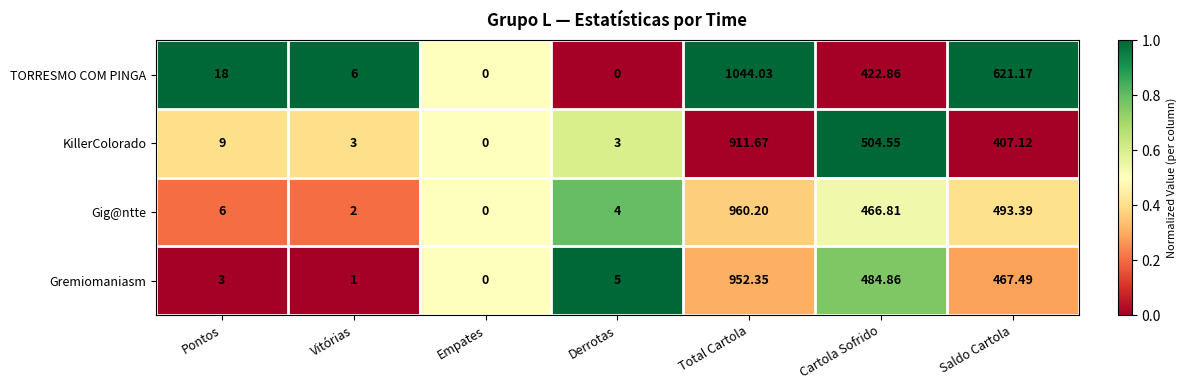

Where is Gremiomaniasm nearest to the value 476?

Saldo Cartola